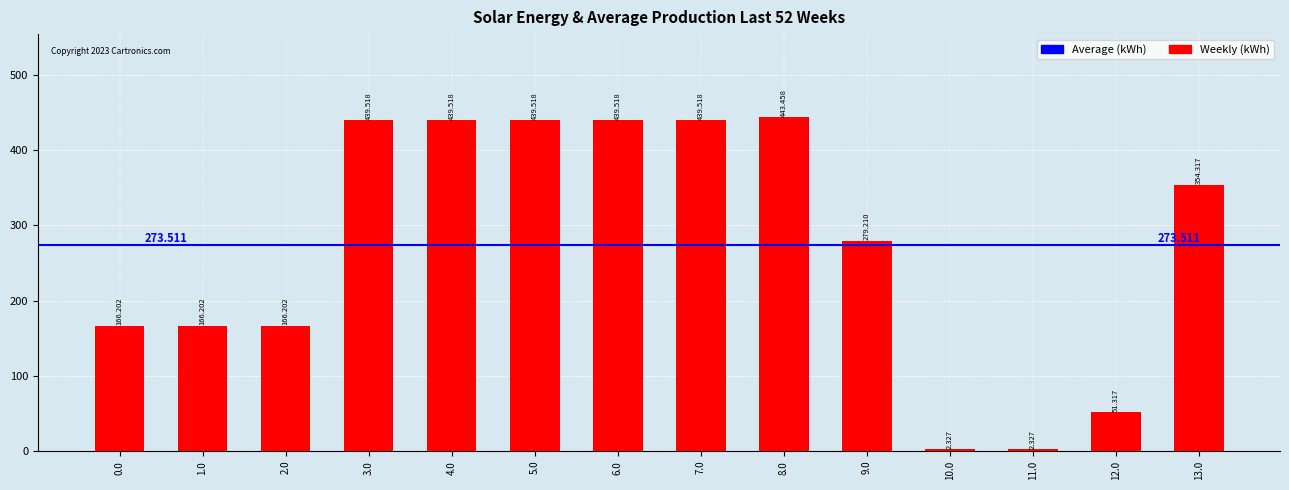

Are the bars grouped side by side (vs. stacked)?

No